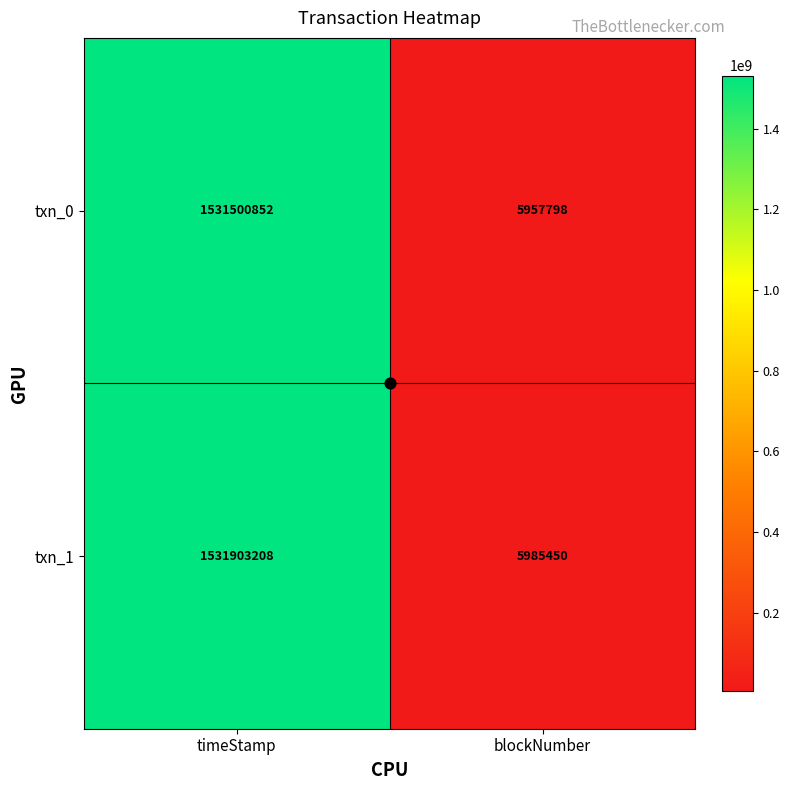

What is the spread (max minus min) of values at blockNumber?

27652